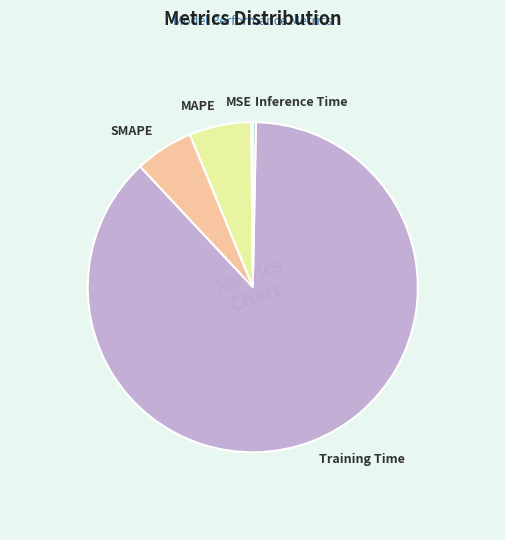

What is the largest slice in the pie chart?

Training Time